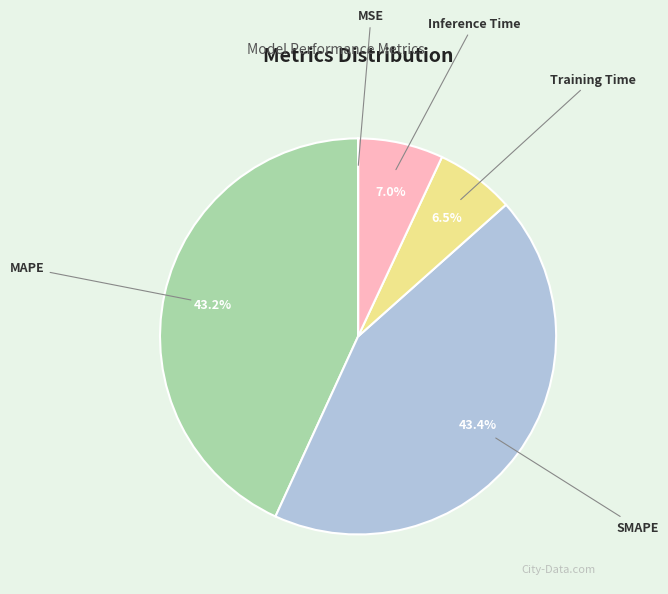

Between SMAPE and Training Time, which is larger?

SMAPE